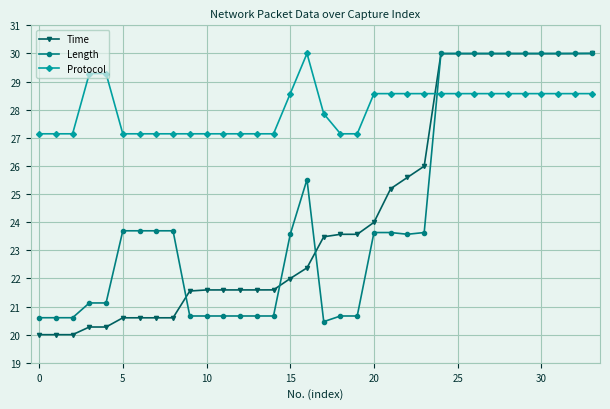

Which series has the largest total across all categories?

Protocol